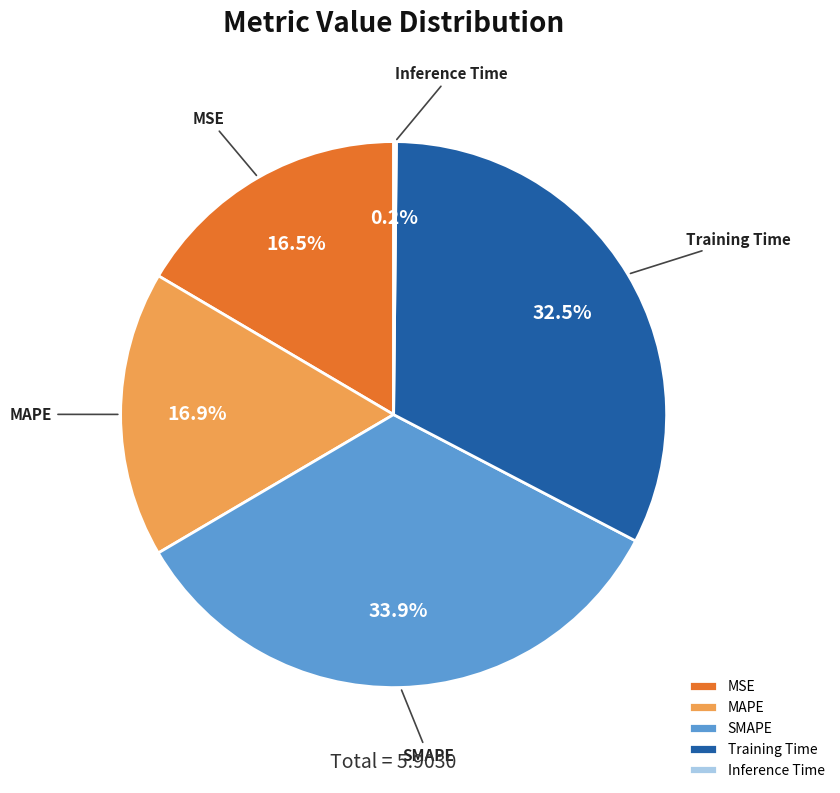

Which has a higher value, Training Time or MAPE?

Training Time